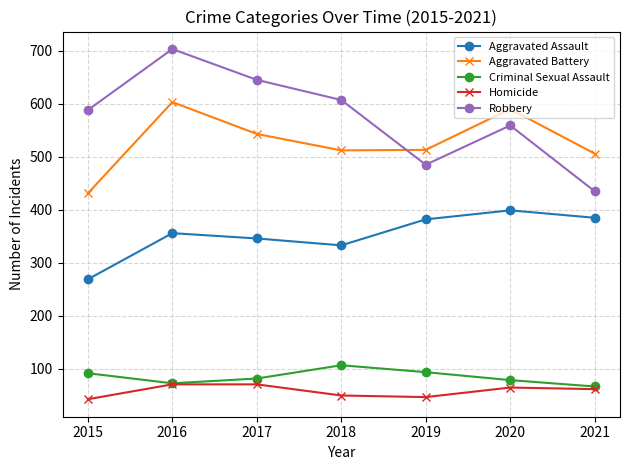

How many lines are shown in the chart?

5